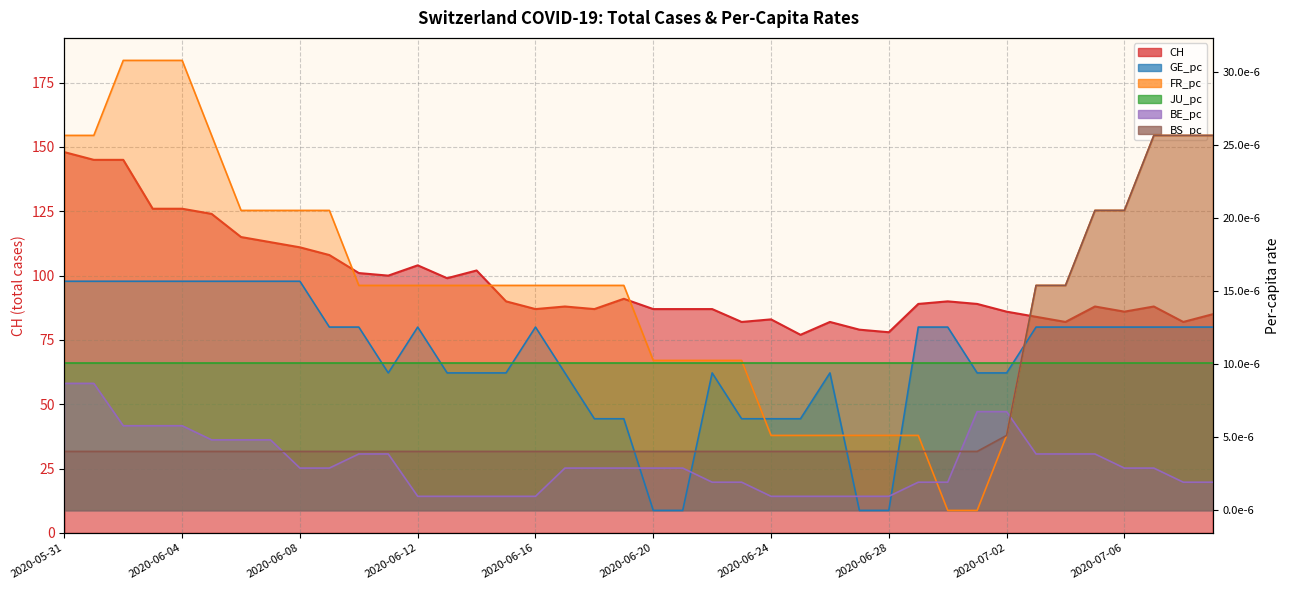

Between 2020-06-10 and 2020-06-20, which is larger?

2020-06-10